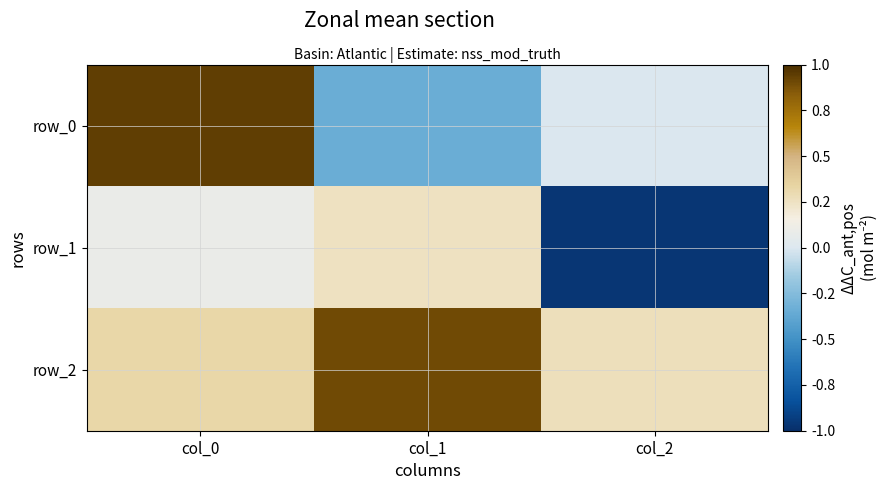

The value of row_1 at col_2 is -1.4. True or false?

False